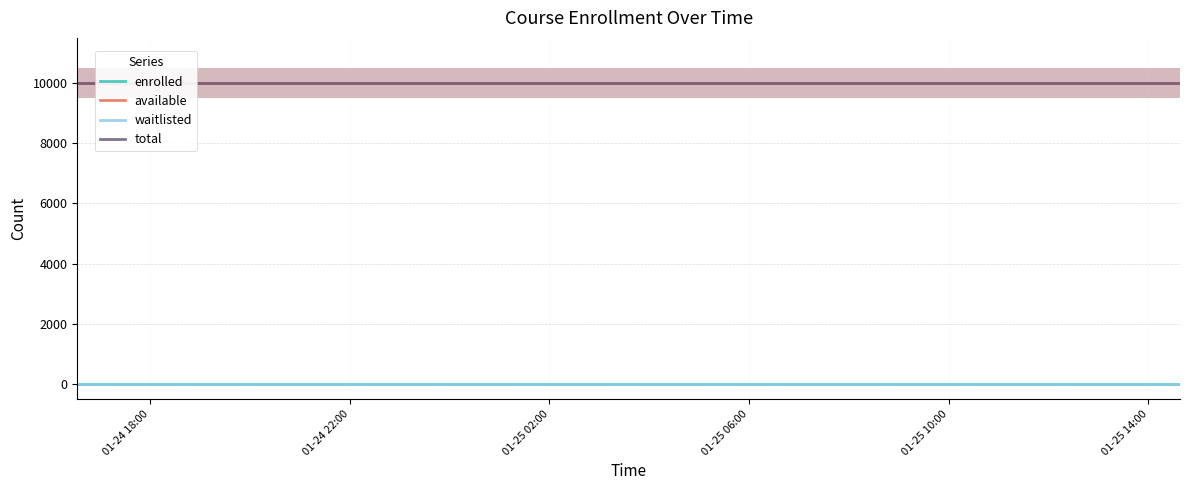

True or false: waitlisted and total cross at least once.

False